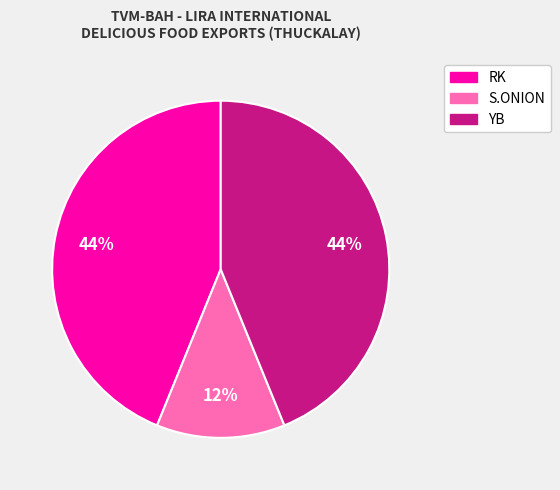

Which category has the smallest portion of the pie?

S.ONION